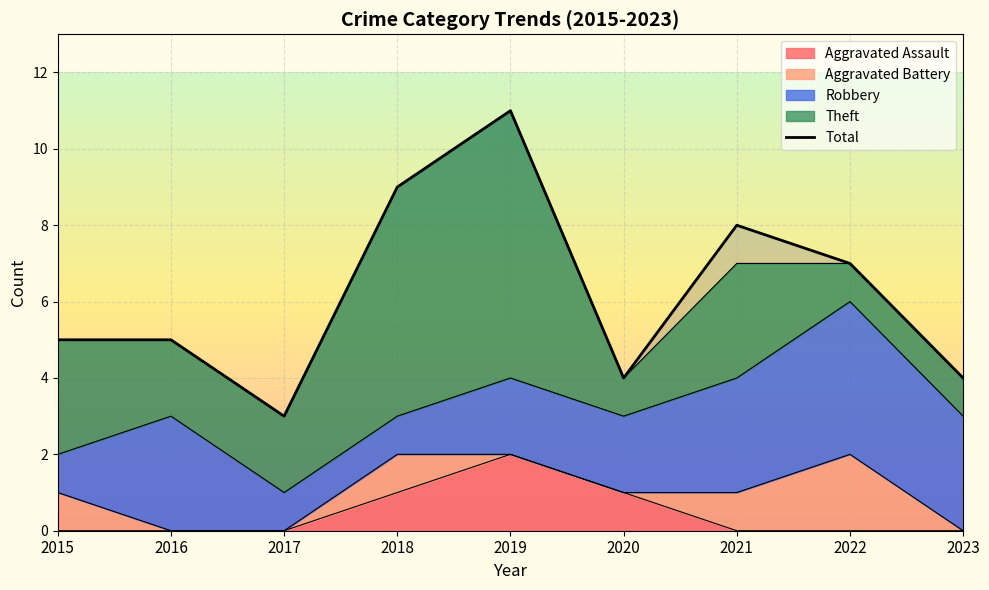

True or false: the data shows 3 at 2019.

False